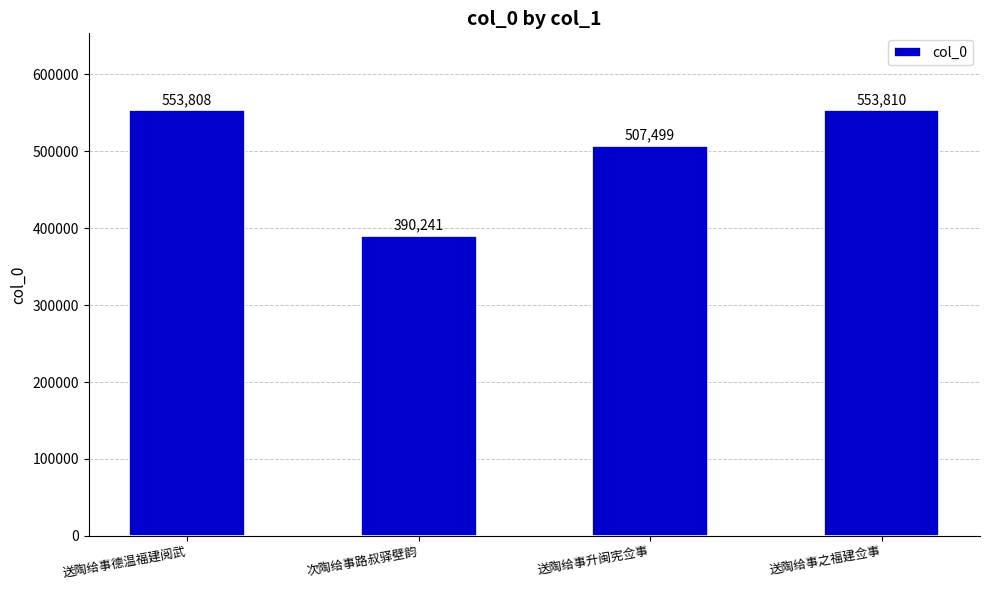

What is the label of the 4th bar from the right?

送陶给事德温福建阅武